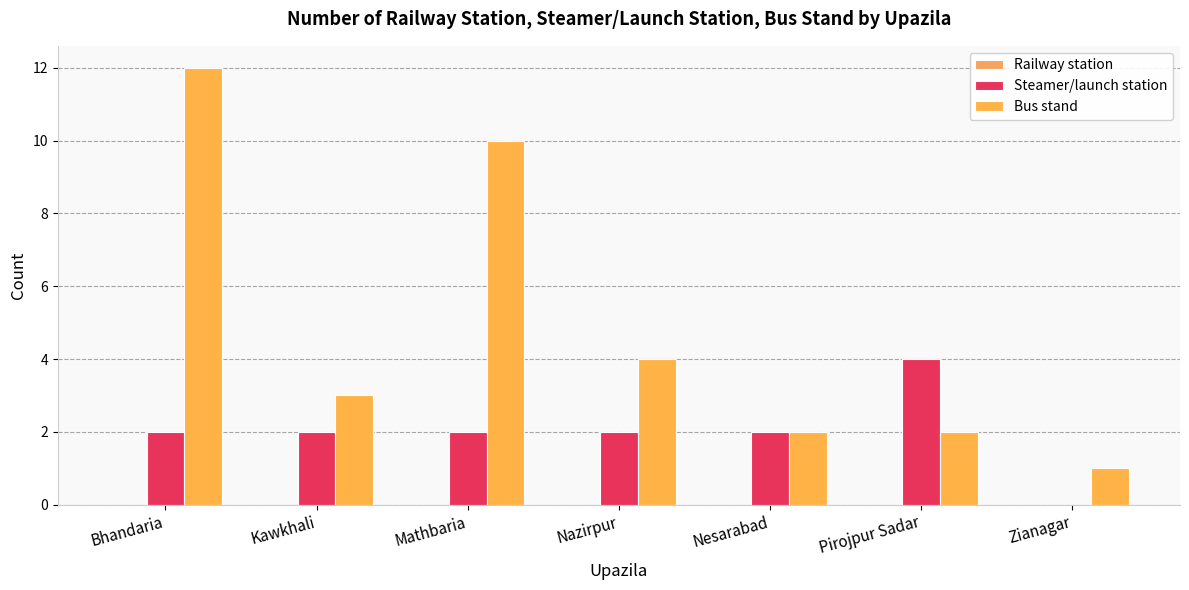

How many categories are shown in the chart?

7